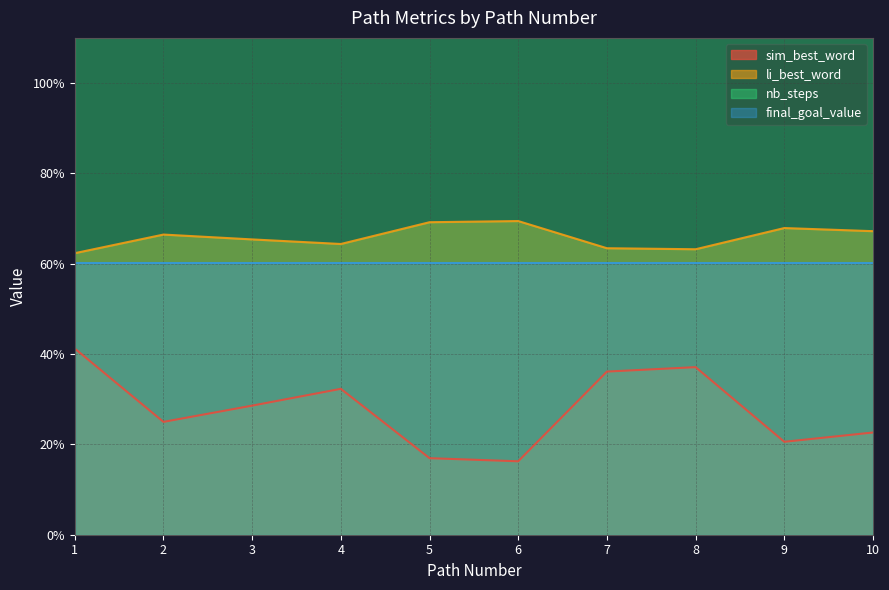

Does the chart display data point markers on the line(s)?

No